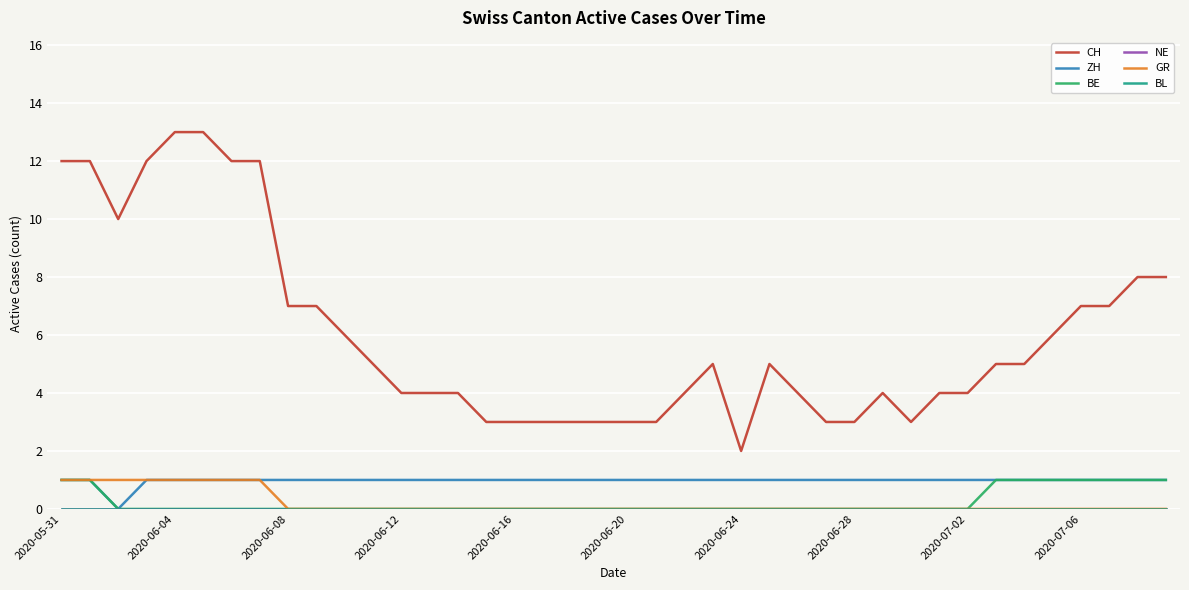

At which category is the sum across all series the highest?

2020-05-31